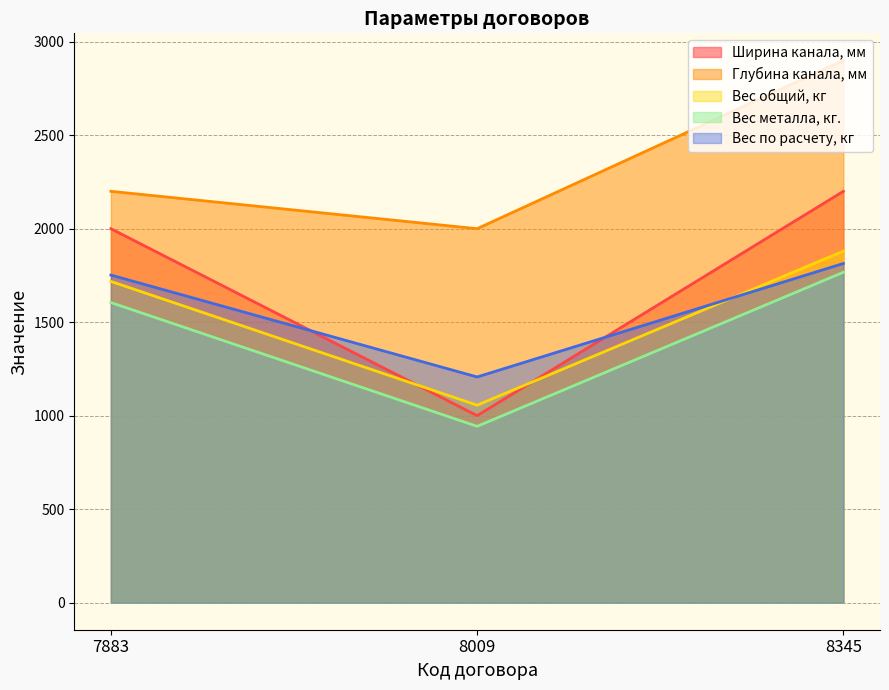

The value of Вес металла, кг. at 8009 is 1278. True or false?

False